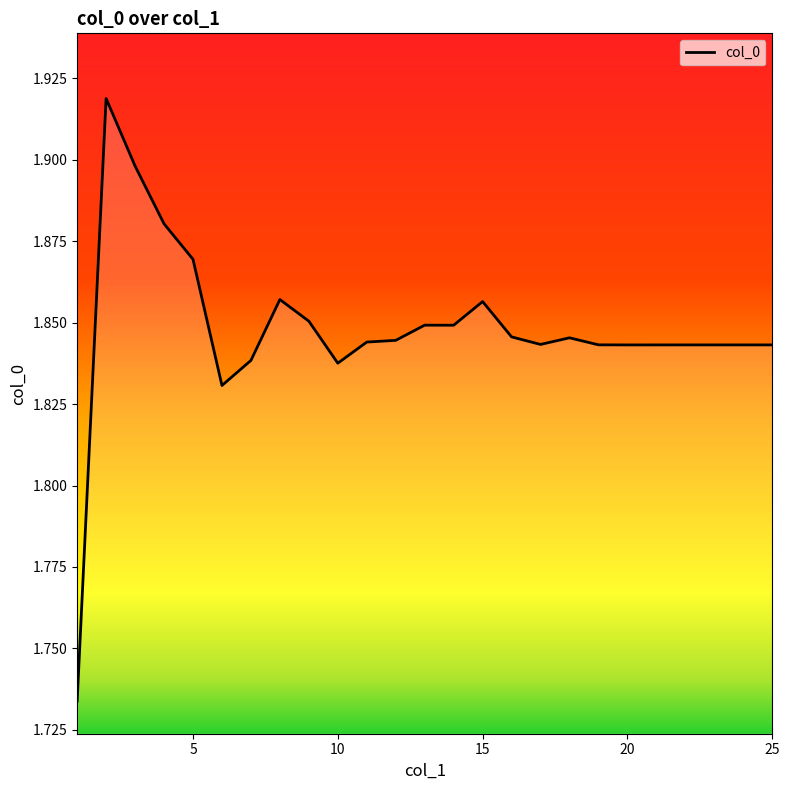

Which category has the lowest value across all series?

1